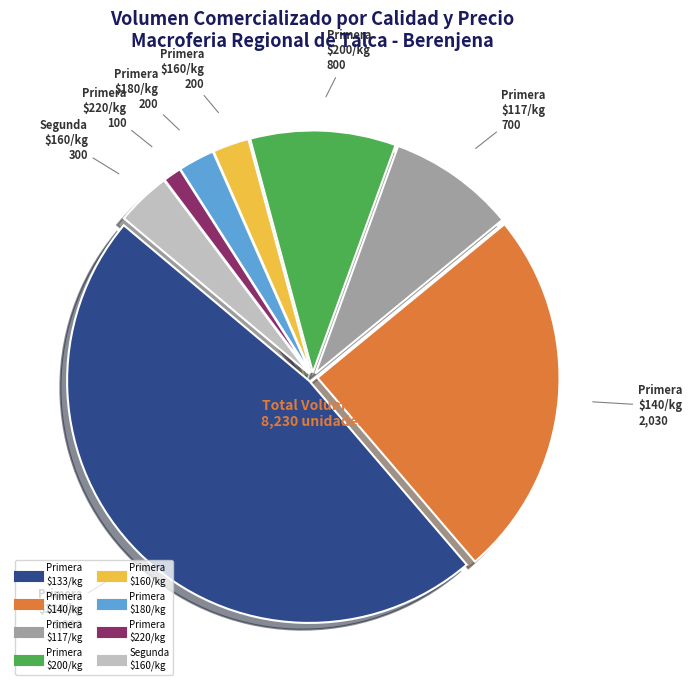

Is there any slice that represents more than half of the pie?

No